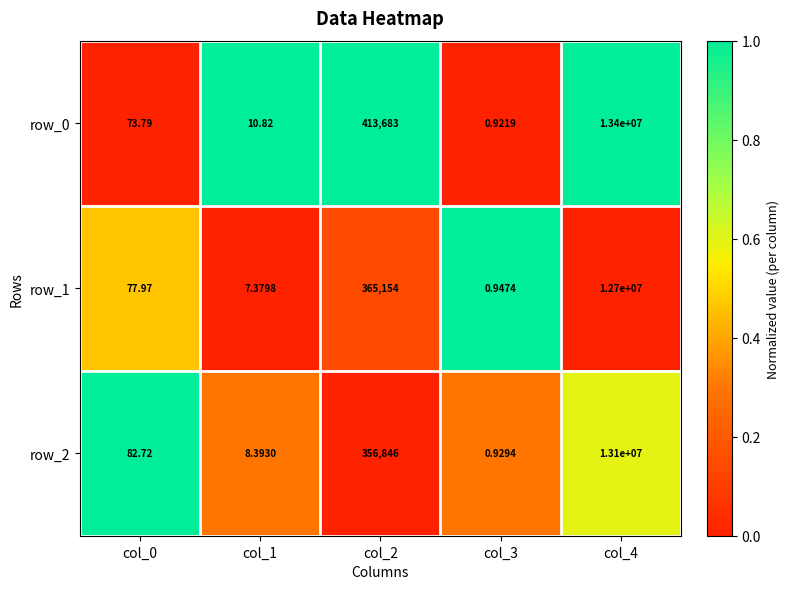

Is the value of row_2 at col_0 greater than the value of row_1 at col_2?

No